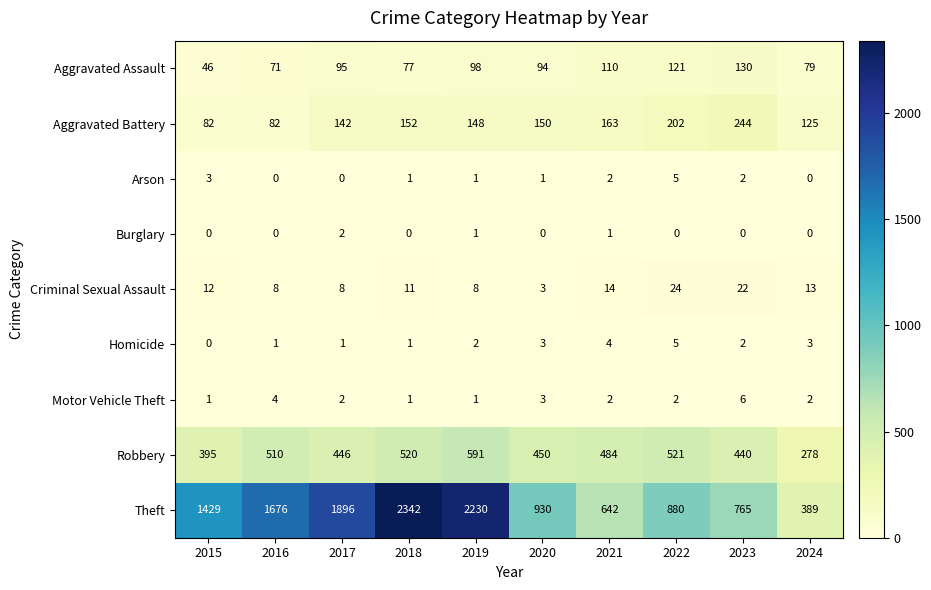

How many Motor Vehicle Theft values are between 1 and 3?

8